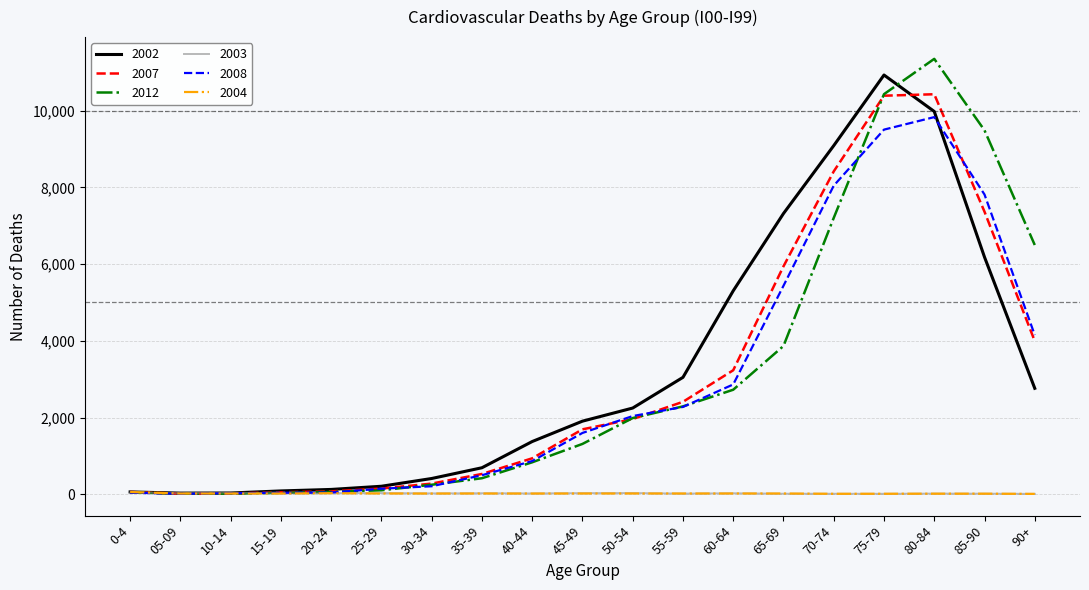

What is the highest value of the 2002 series?

10927